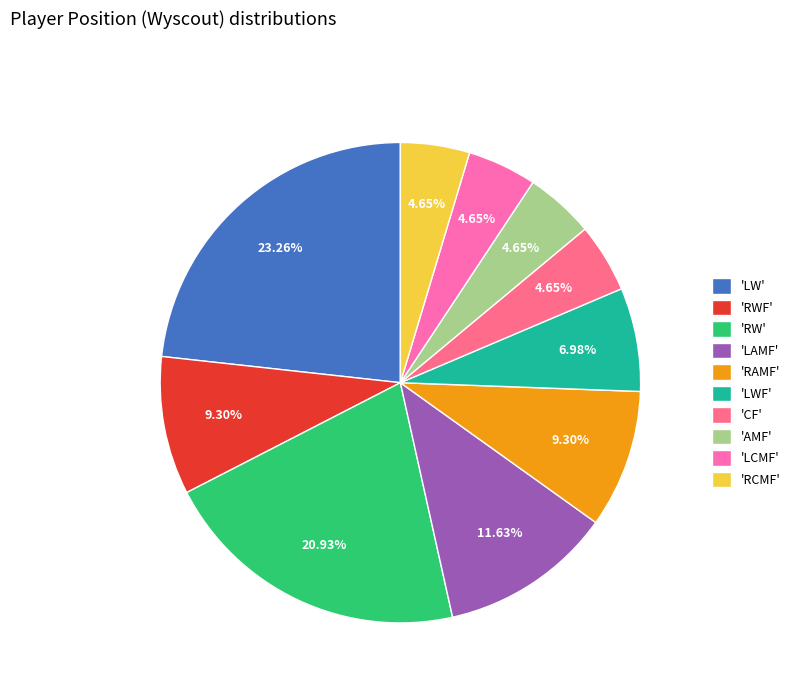

Does 'LCMF' represent more than half of the total?

No